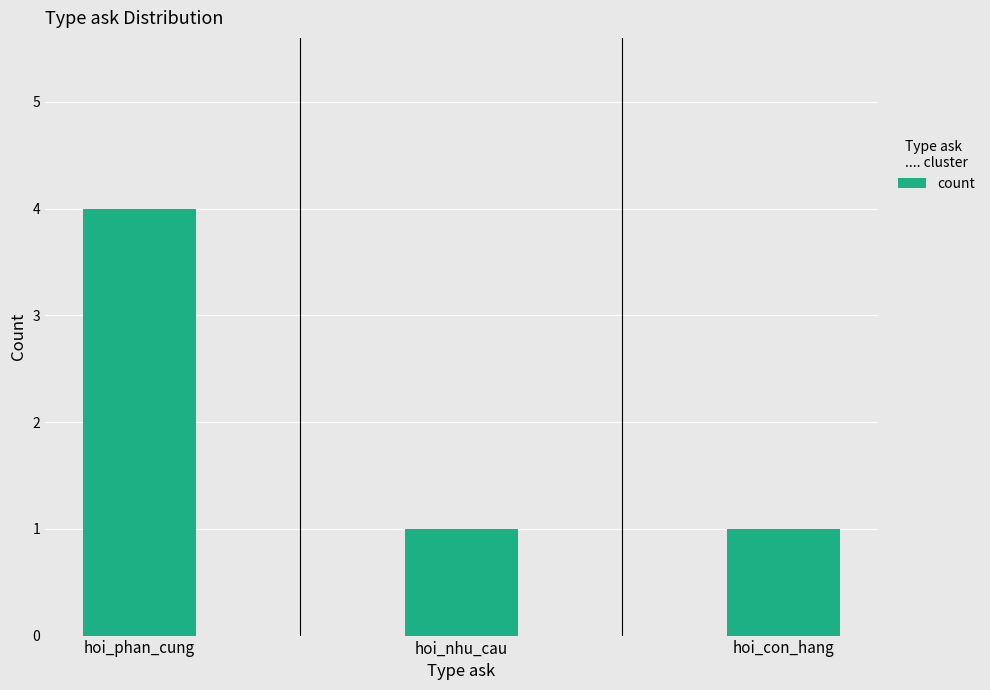

What value does the data have at hoi_phan_cung?

4